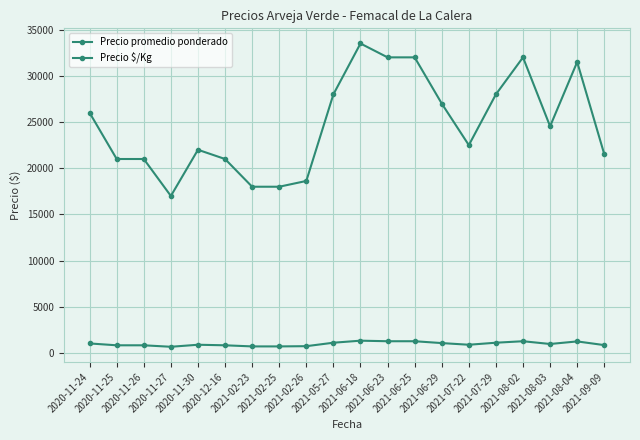

How many series are shown in this chart?

2